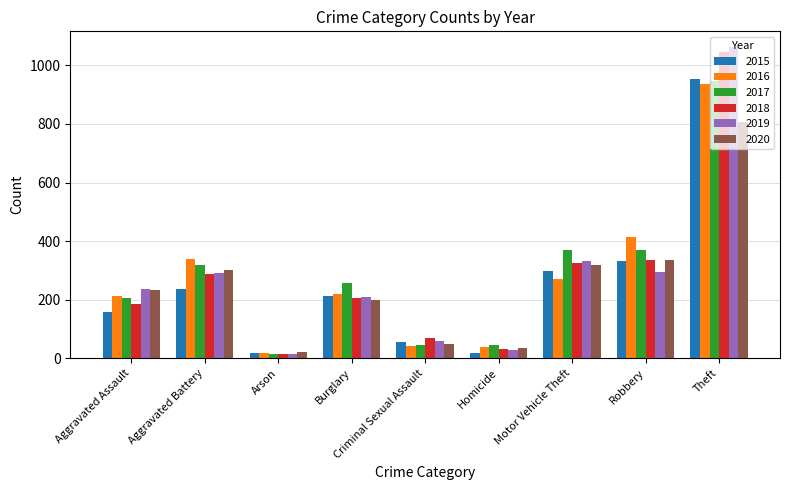

What is the average value of the 2019 series?

281